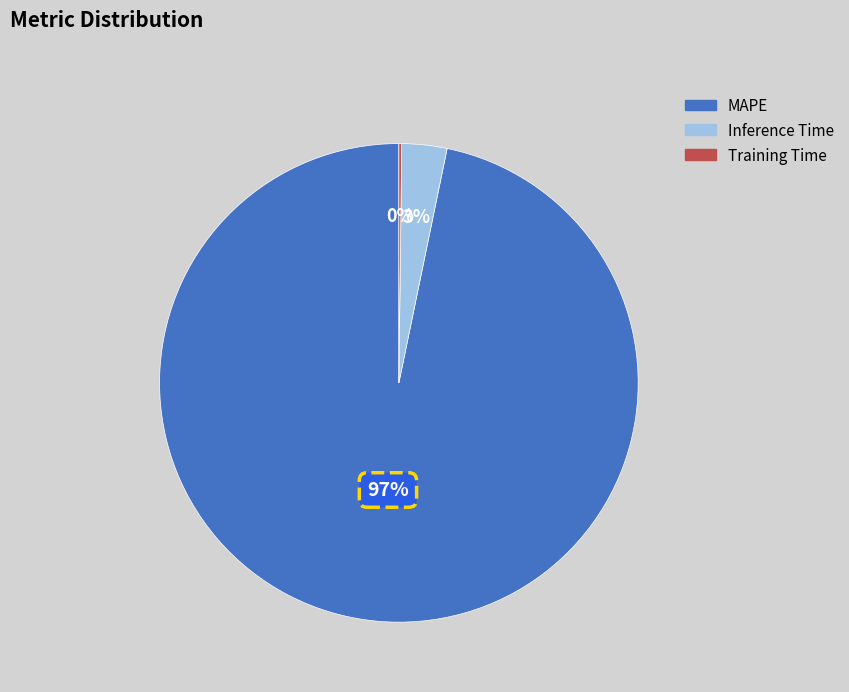

To the nearest percent, what percentage of the pie is Inference Time?

3%